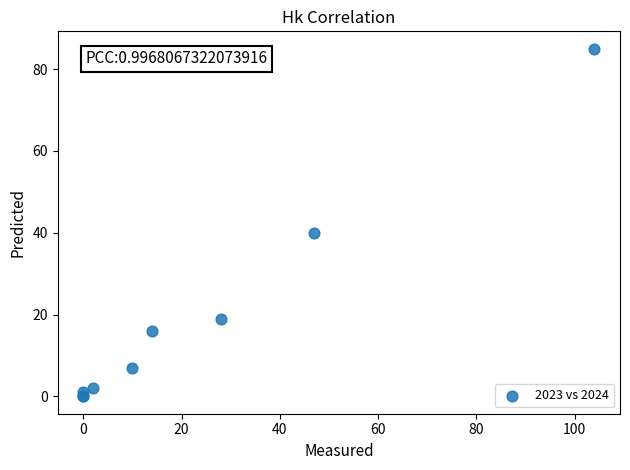

What Y value in the scatter plot is closest to 42?

40